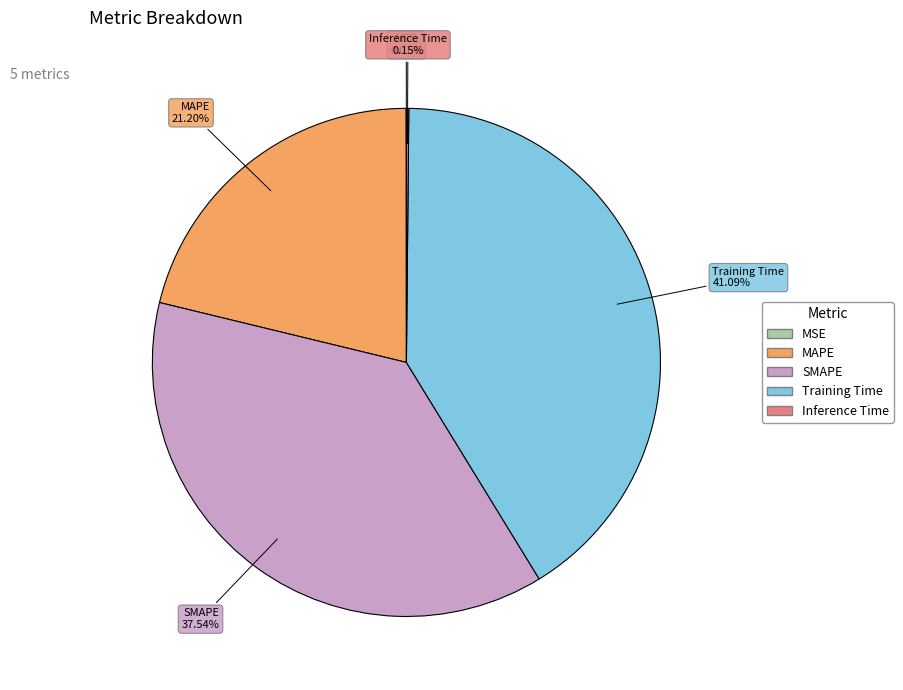

Approximately how many times larger is the value at Training Time compared to SMAPE?

1.1